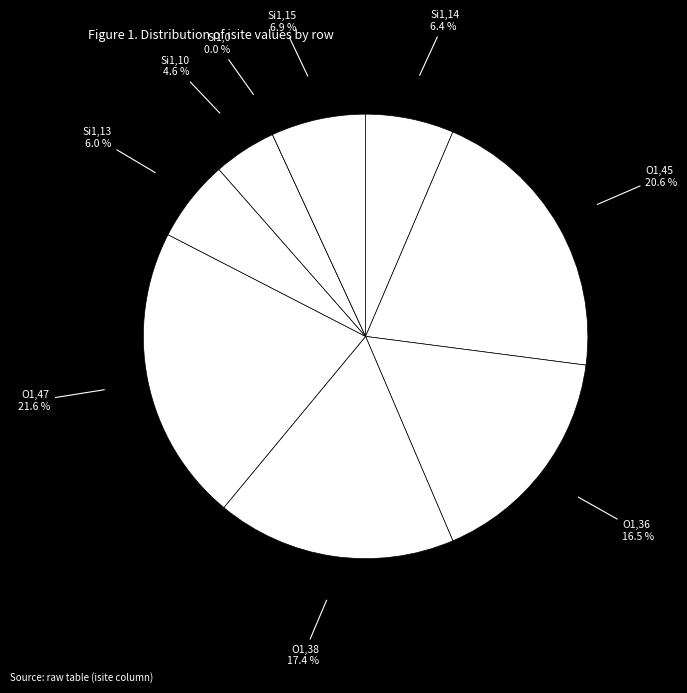

Does row_7 (Si1,0) account for over 50% of the chart?

No